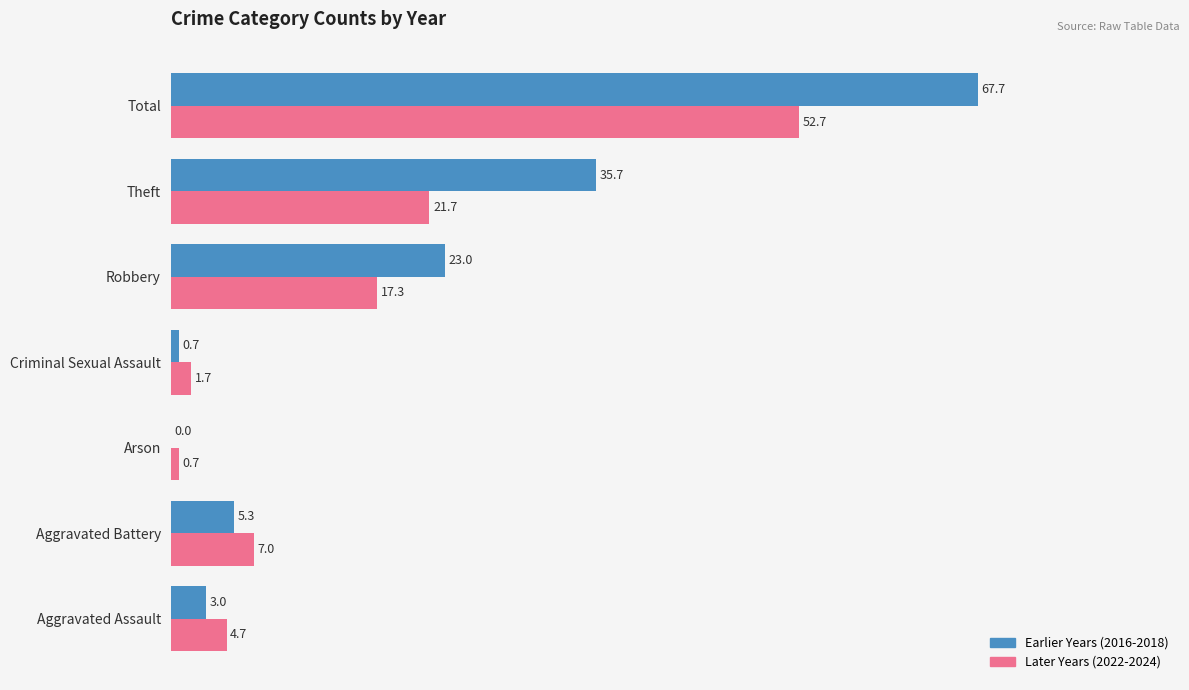

What are all the series names shown in the legend?

Earlier Years (2016-2018), Later Years (2022-2024)